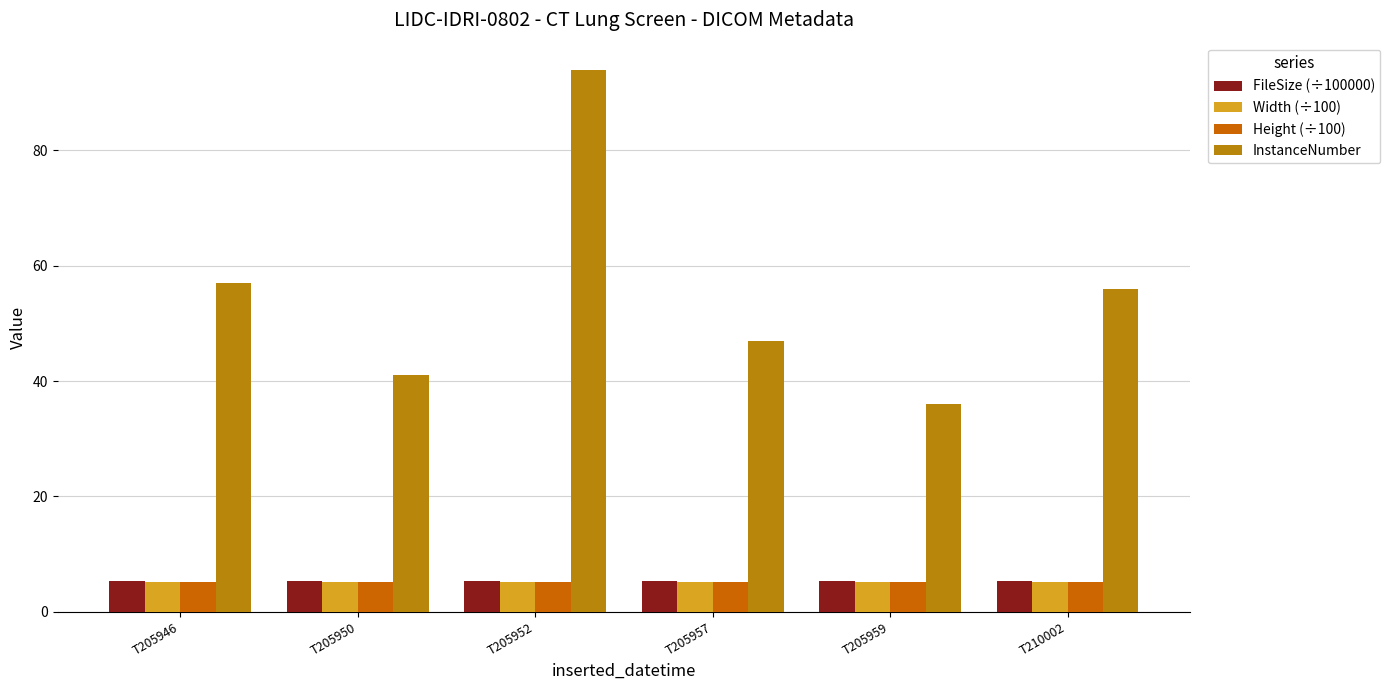

Reading left to right, extract all data points from this chart.

FileSize (÷100000): T205946=5.3	T205950=5.3	T205952=5.3	T205957=5.3	T205959=5.3	T210002=5.3
Width (÷100): T205946=5.1	T205950=5.1	T205952=5.1	T205957=5.1	T205959=5.1	T210002=5.1
Height (÷100): T205946=5.1	T205950=5.1	T205952=5.1	T205957=5.1	T205959=5.1	T210002=5.1
InstanceNumber: T205946=57.0	T205950=41.0	T205952=94.0	T205957=47.0	T205959=36.0	T210002=56.0